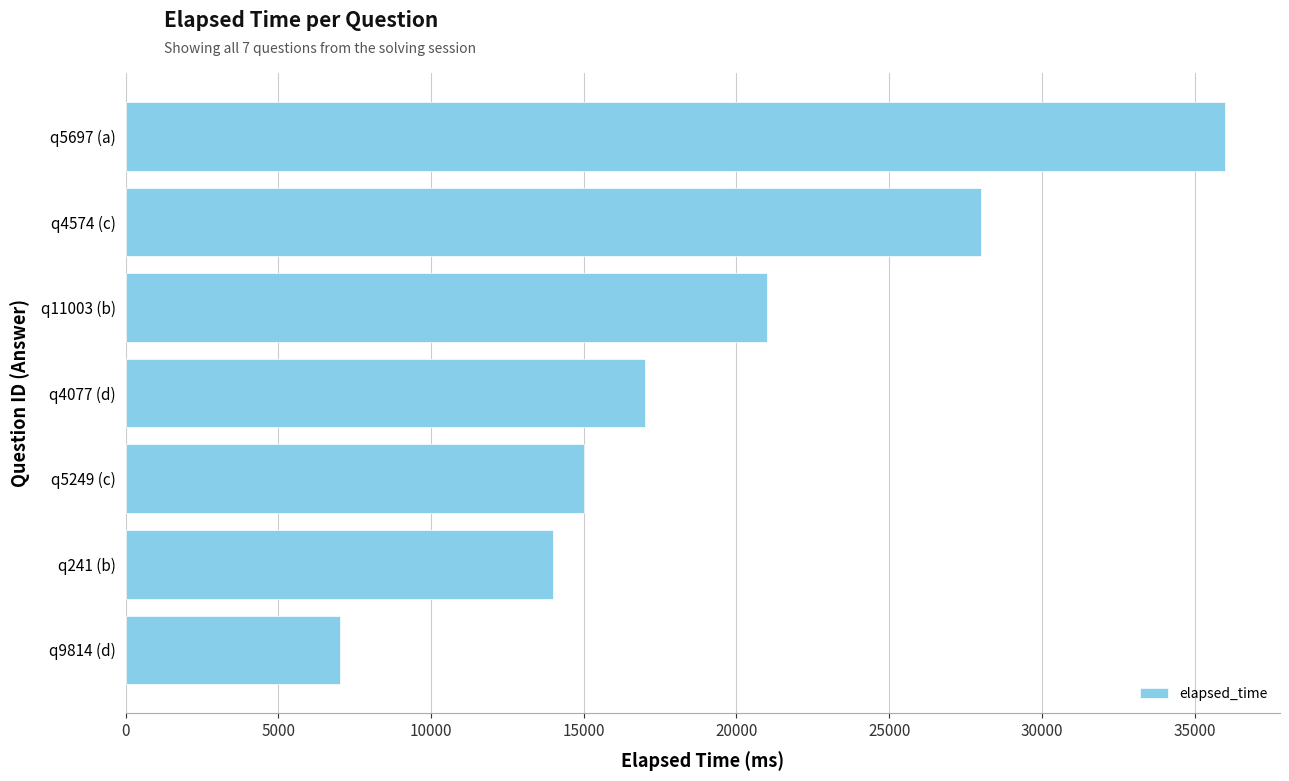

What is the label of the 2nd bar from the bottom?

q241 (b)